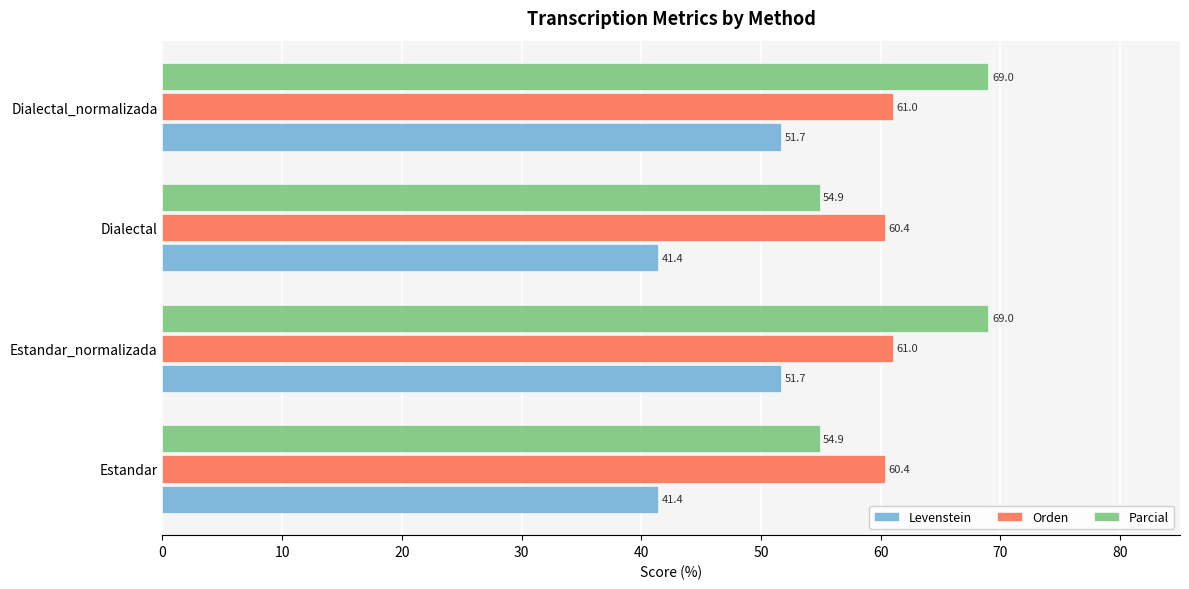

What is the difference between the highest and lowest values at Estandar_normalizada?

17.3